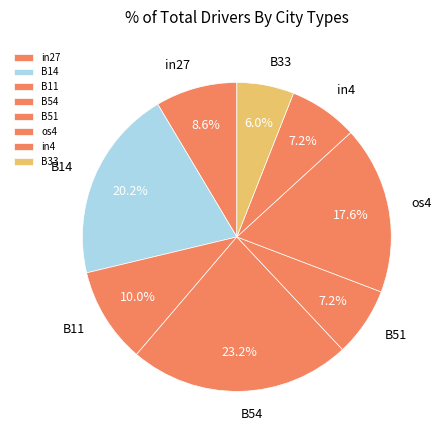

To the nearest percent, what portion does B11 represent?

10%